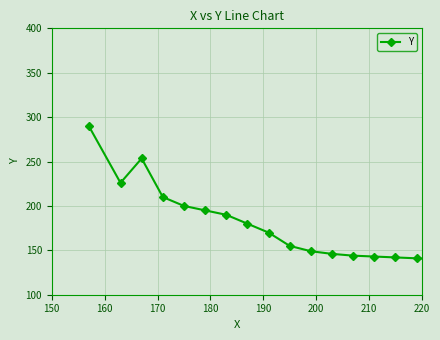

What is the difference between the maximum and minimum values?

172.0